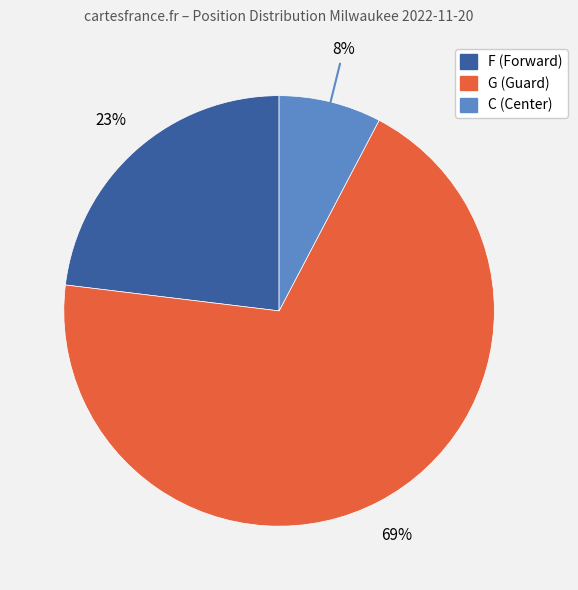

The G slice represents 81% of the pie. True or false?

False